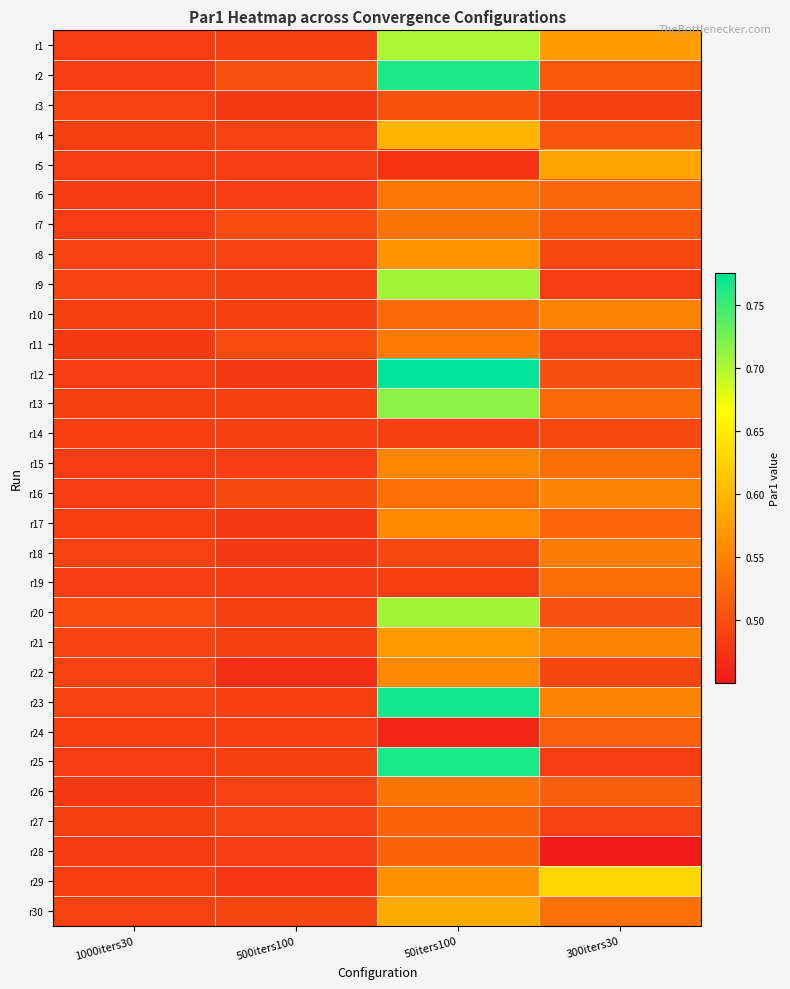

What is the total value across all series at 500iters100?

14.6